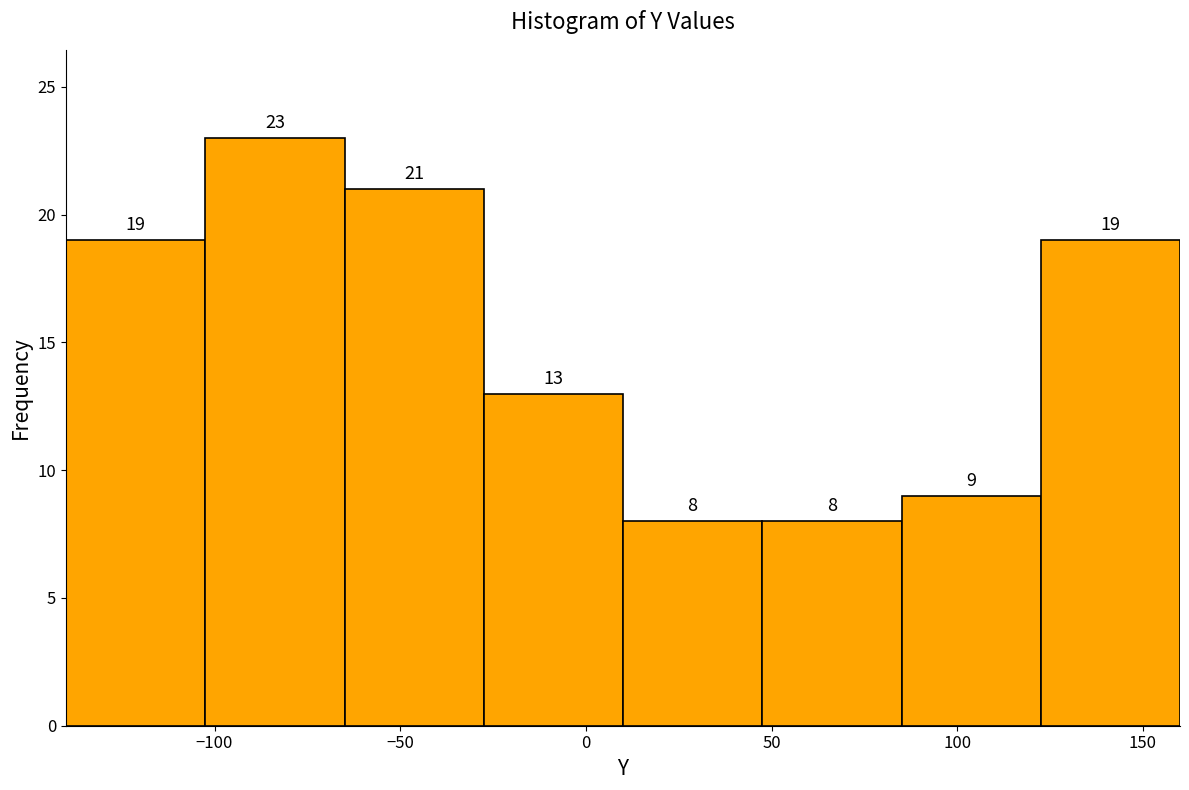

How tall is the bar that spans -140.0 to -102.5 on the x-axis? The bar edges are not printed on the chart, so give them approximately, as read against the axis.

19